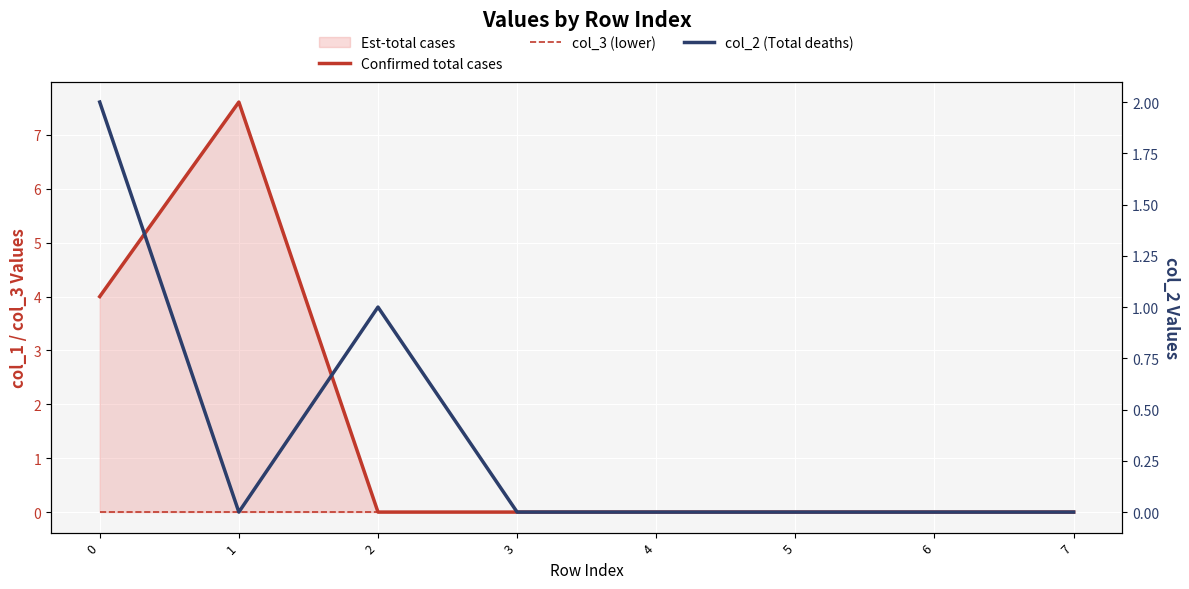

What is the spread (max minus min) of values at 0?

4.0